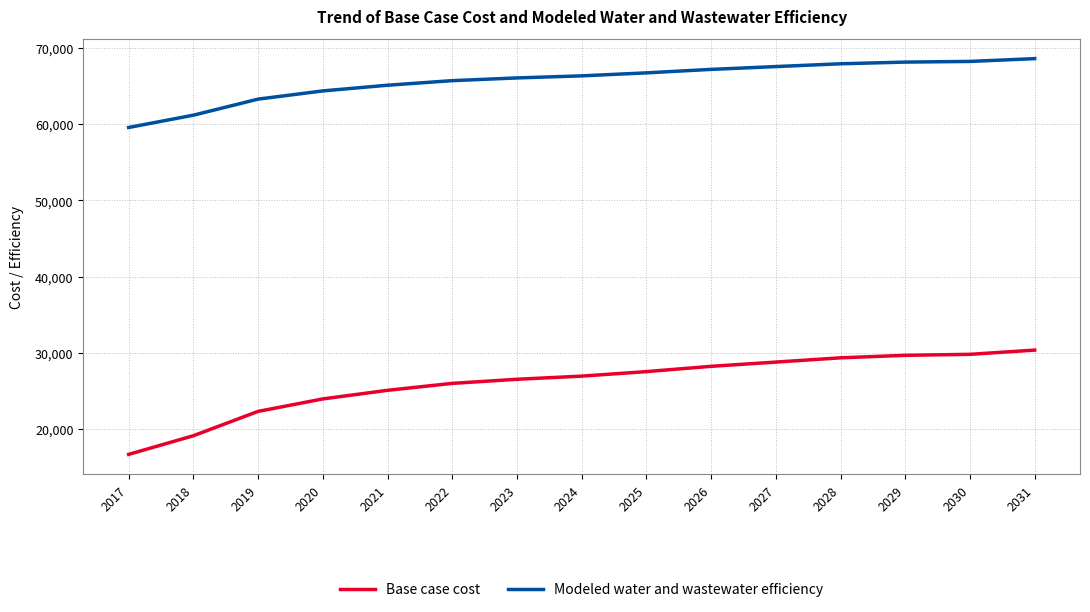

At 2021, list the series in order from smallest to largest.

Base case cost, Modeled water and wastewater efficiency